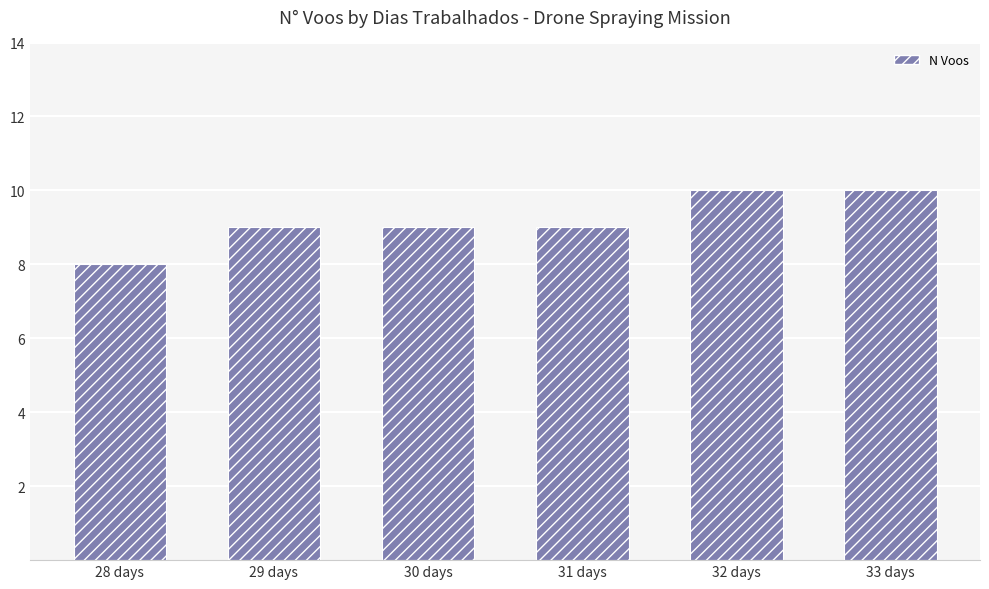

What is the difference between the values at 29 days and 28 days?

1